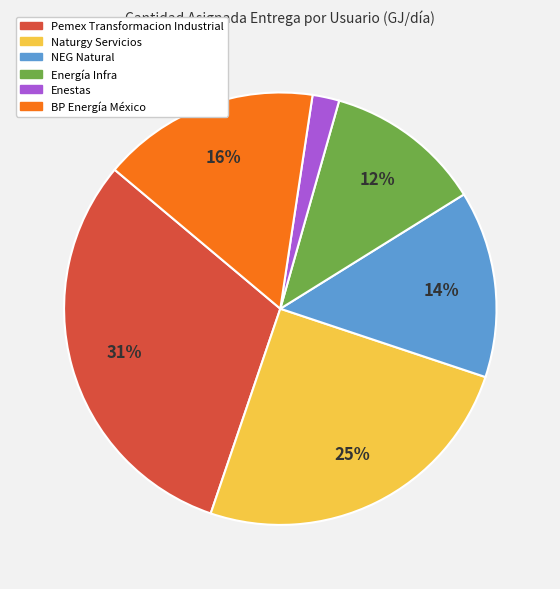

Is there a majority slice in this chart?

No